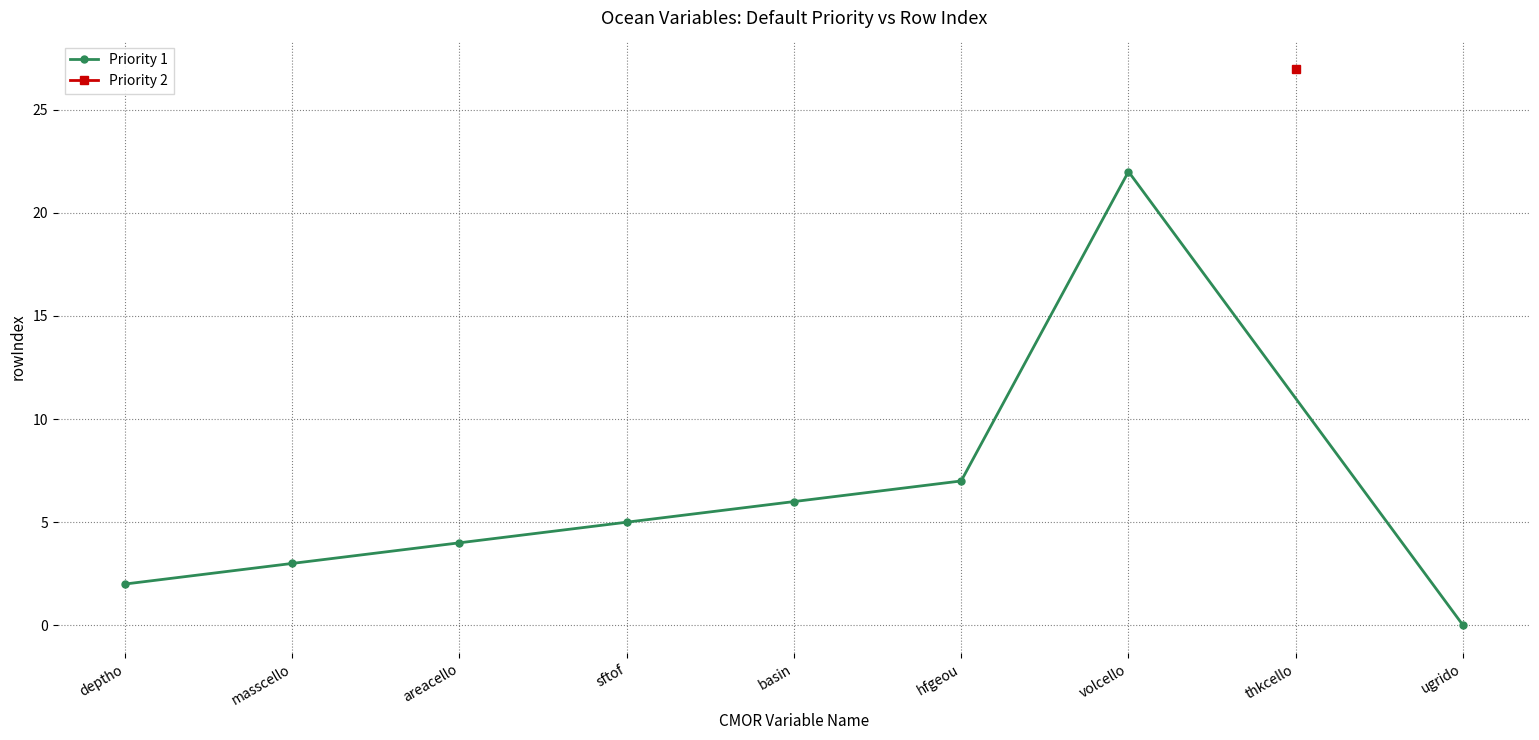

List the labels in order of Priority 1 value, smallest first.

ugrido, deptho, masscello, areacello, sftof, basin, hfgeou, volcello